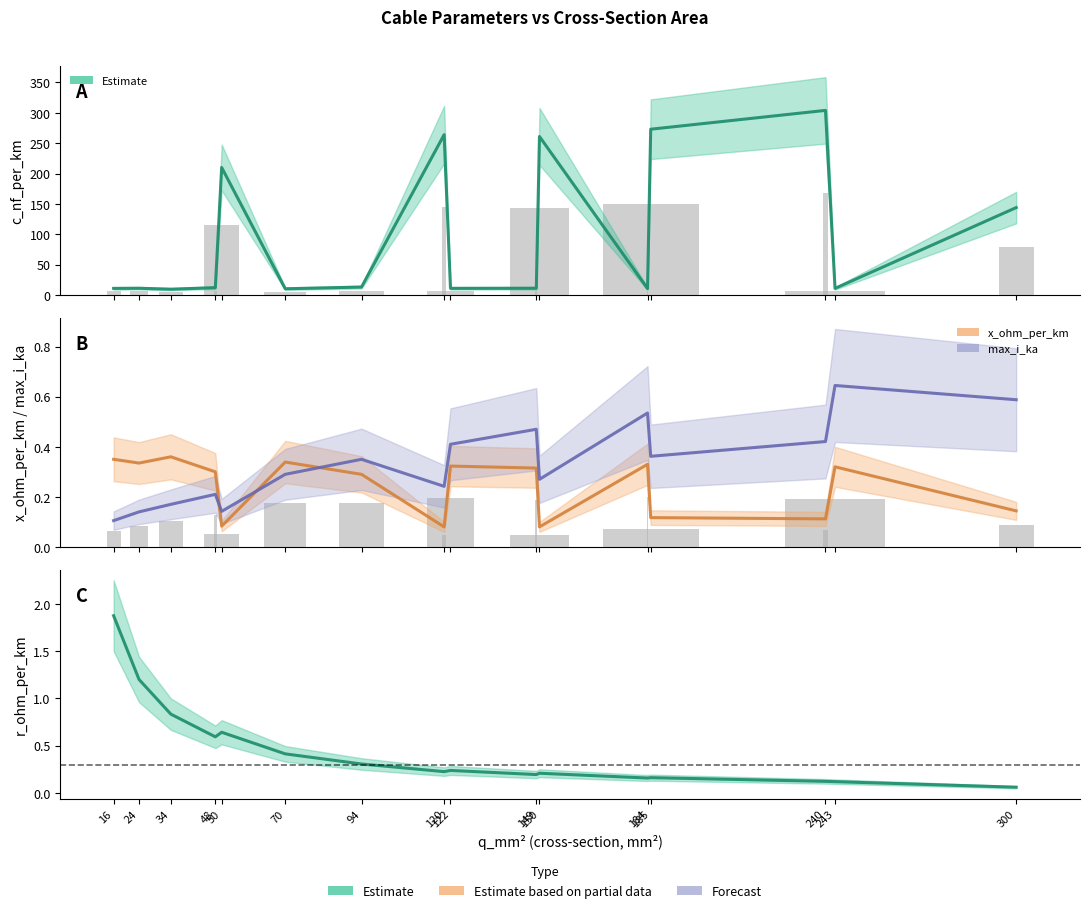

At which label is c_nf_per_km closest to 156?

300